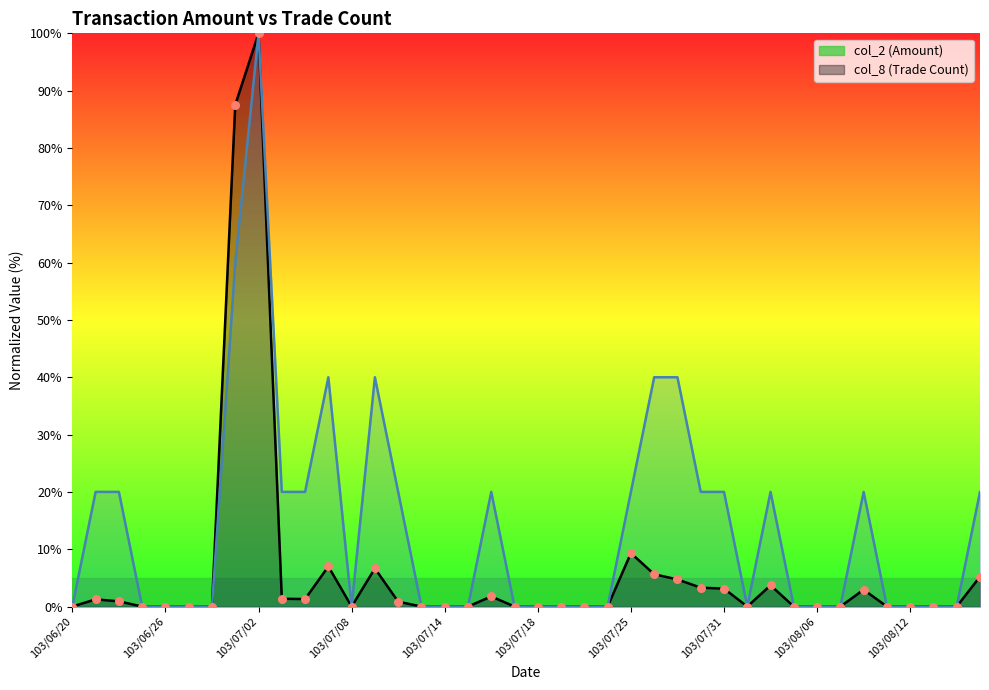

Which series reaches the minimum Y coordinate?

col_2